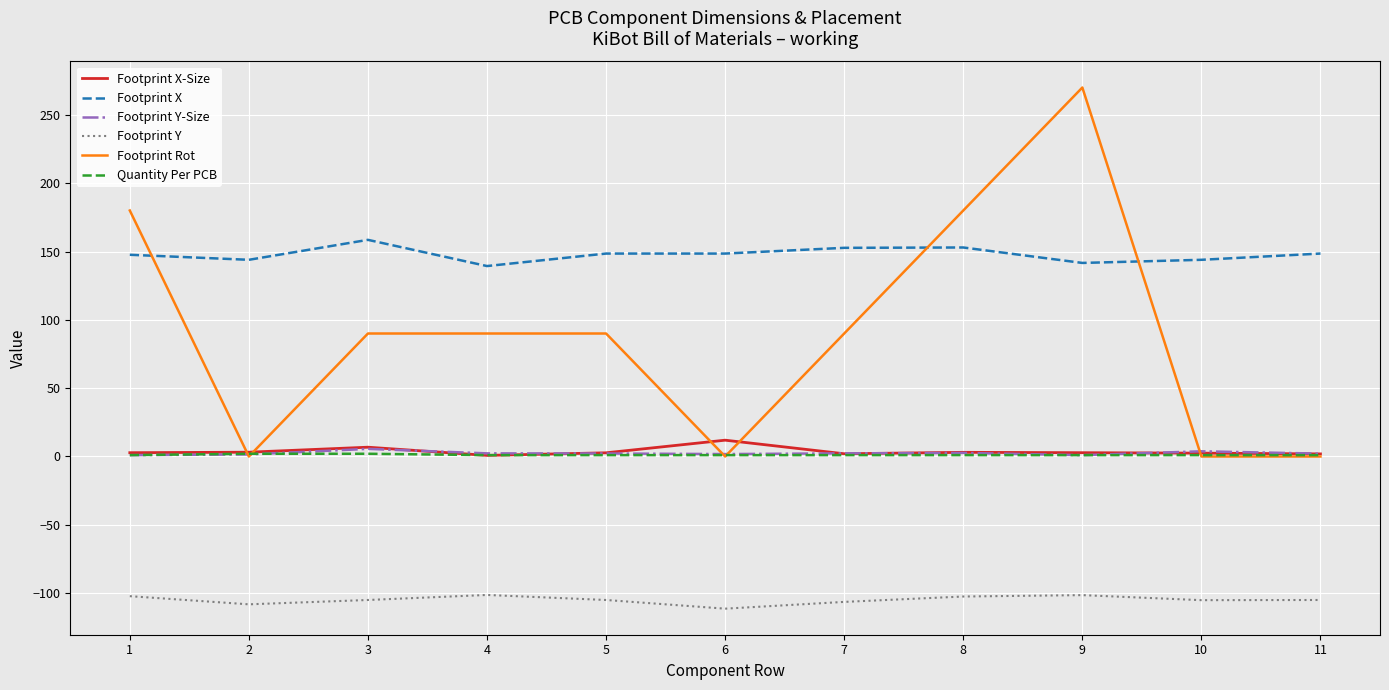

At which category is the sum across all series the highest?

9